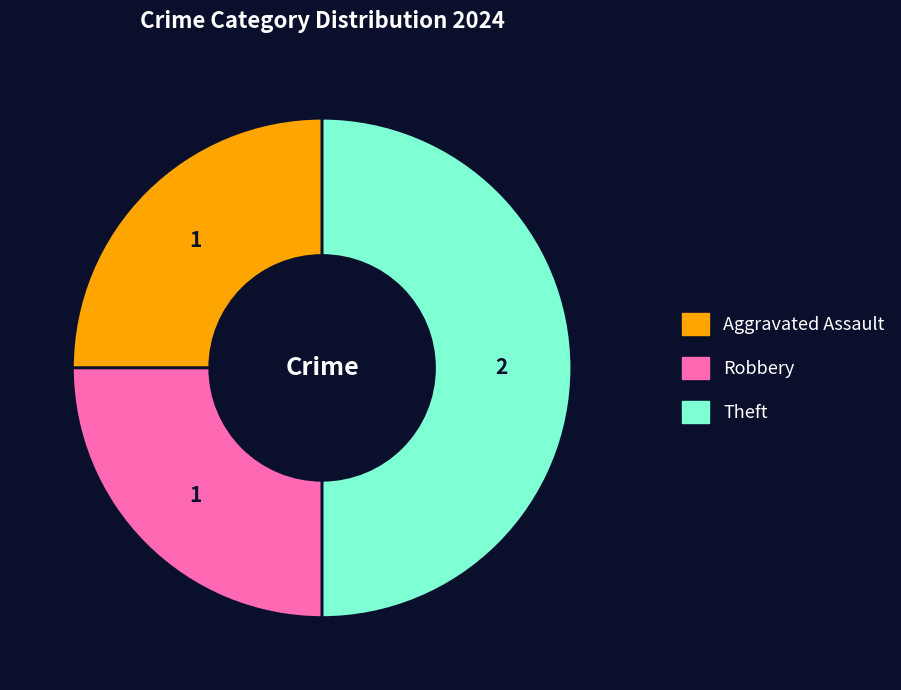

Is Aggravated Assault the majority of the pie?

No